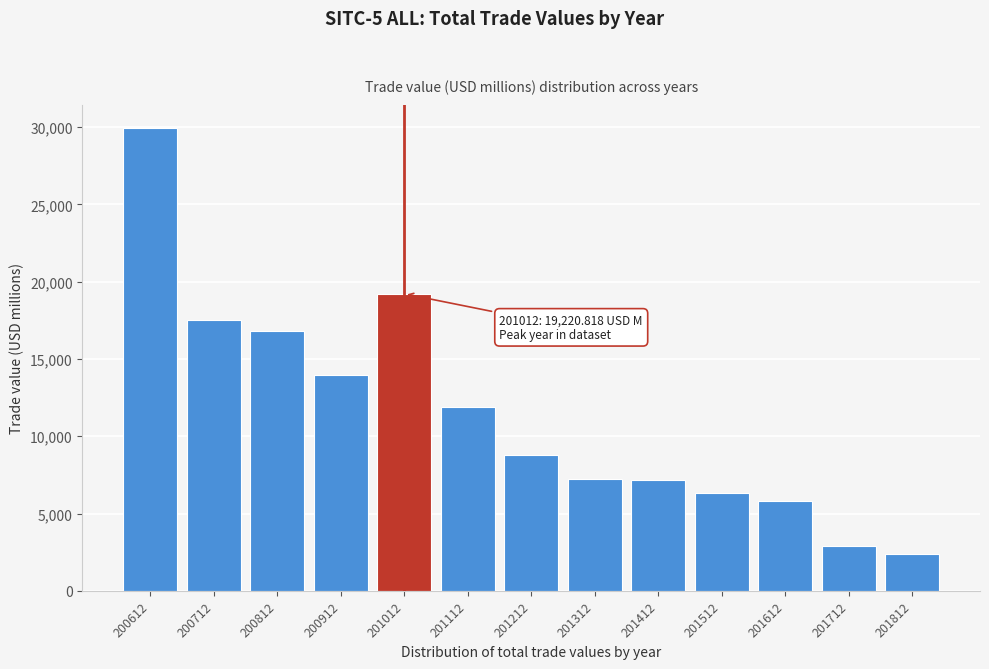

What is the smallest value displayed?

2390.6